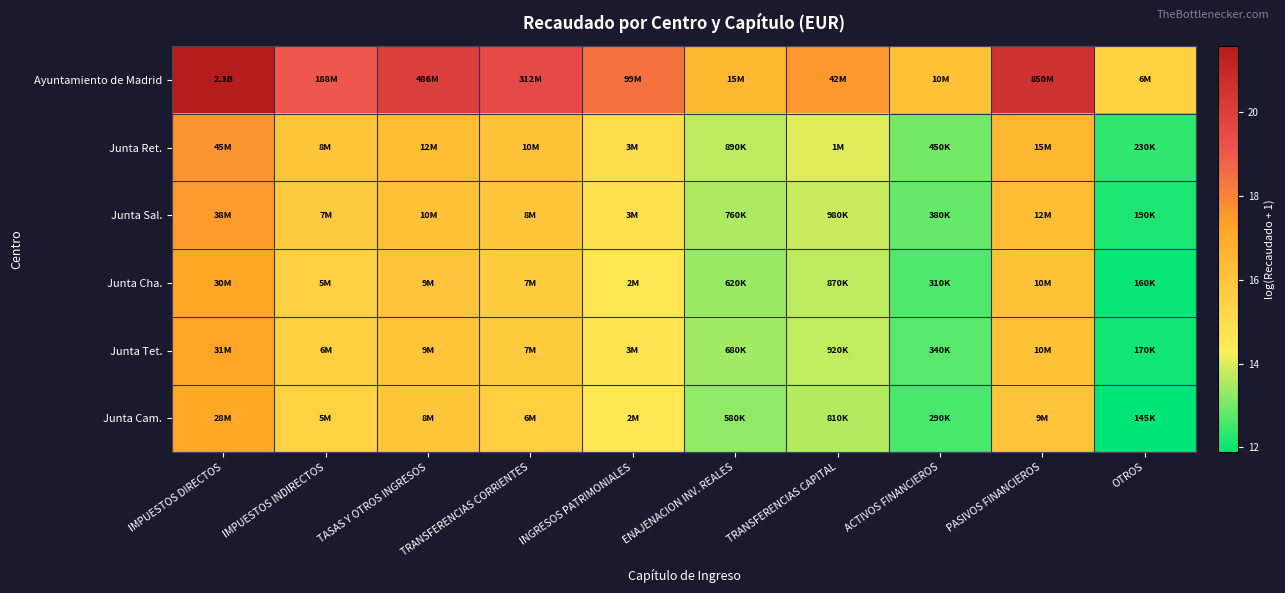

What is the smallest value displayed?

11.9